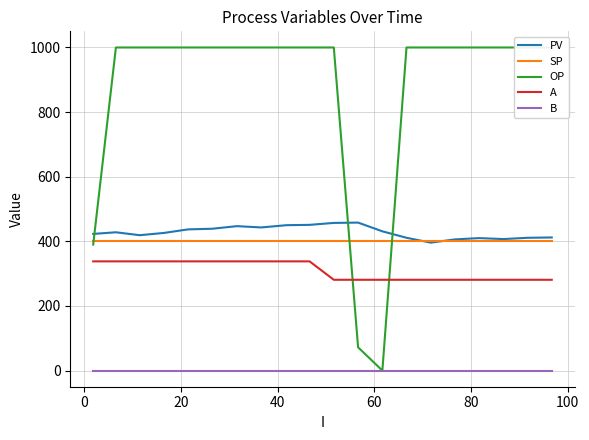

True or false: A and PV cross at least once.

False